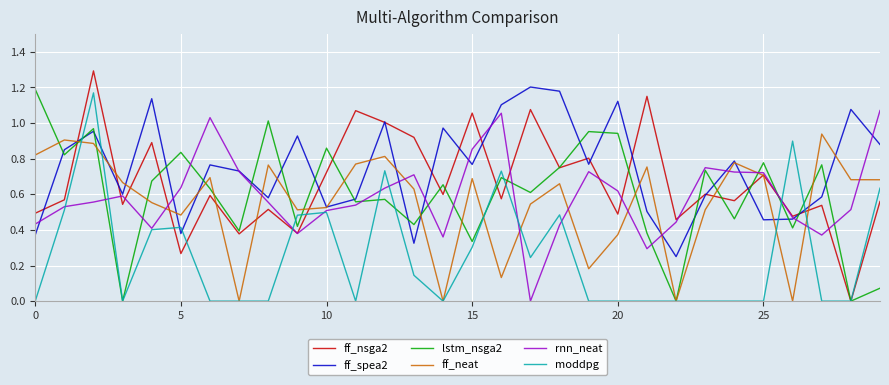

True or false: rnn_neat and ff_neat intersect in this chart.

True